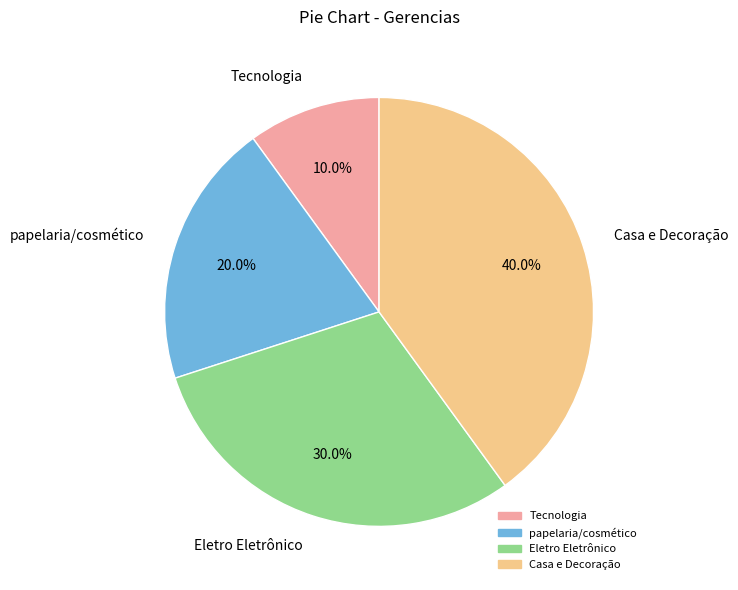

Which slice is the largest?

Casa e Decoração